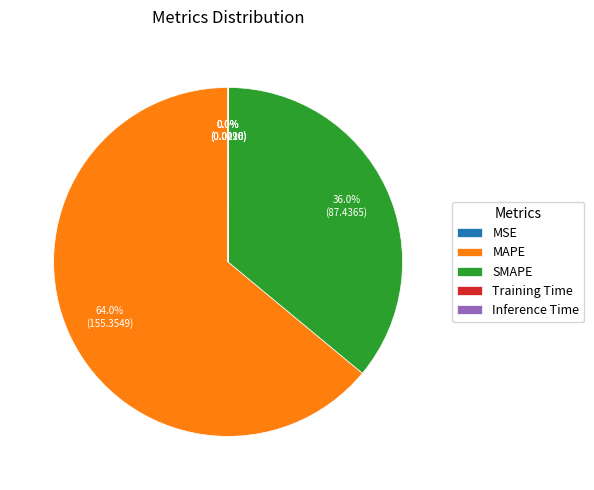

Does SMAPE account for over 50% of the chart?

No